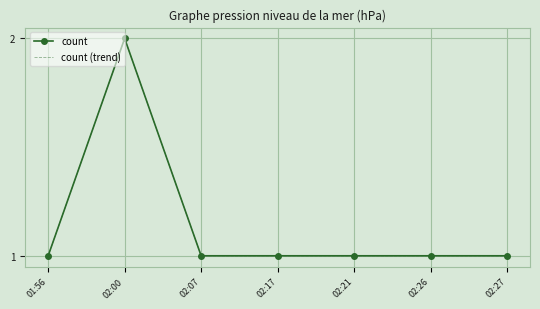

Where is count nearest to the value 1?

01:56